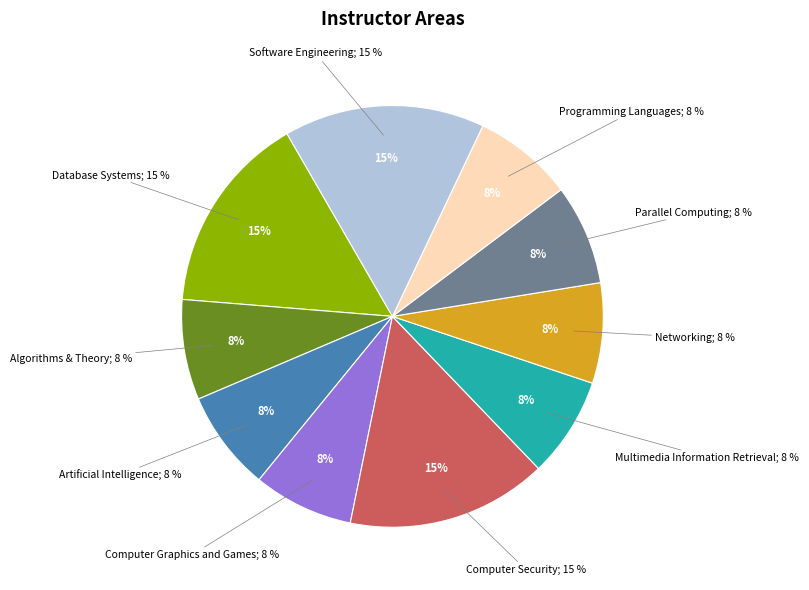

How many segments does this pie chart have?

10